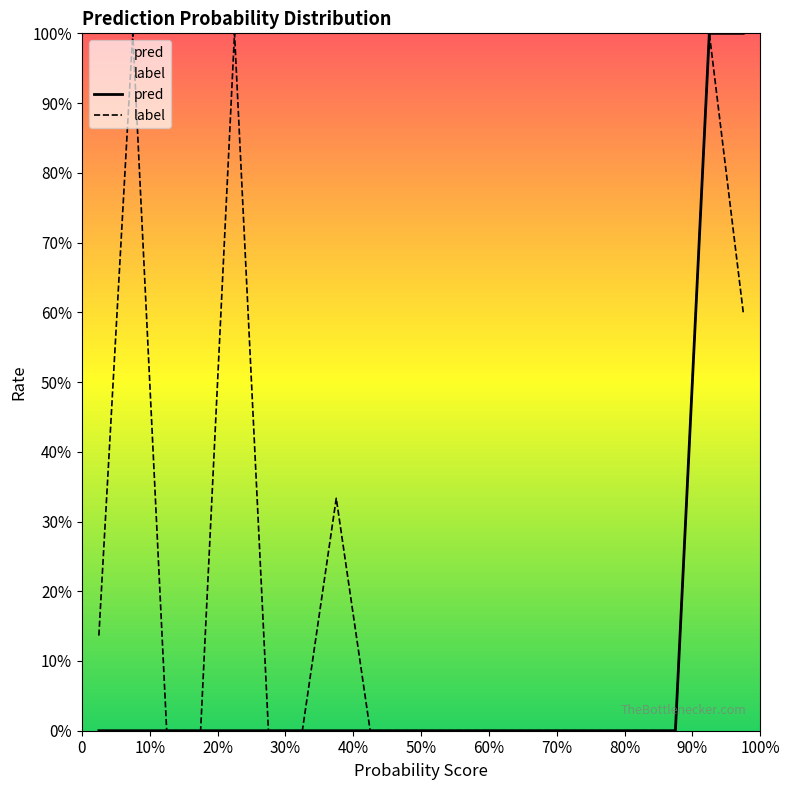

Which series has the largest range (max minus min)?

pred